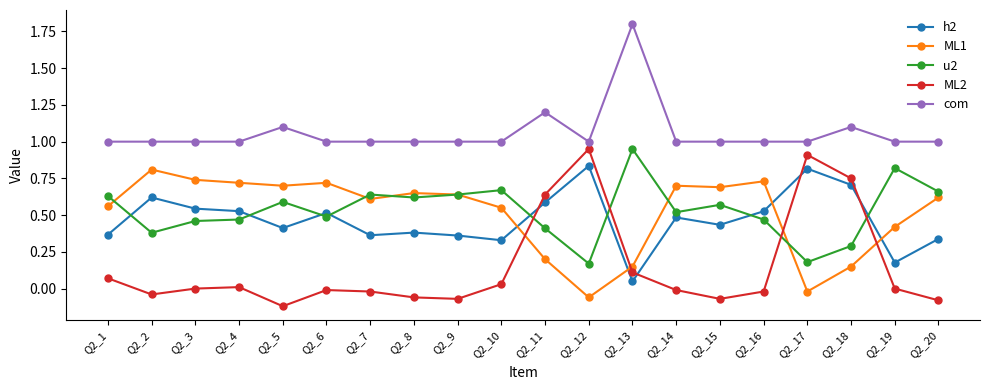

The com series shows 1.1 at Q2_5. True or false?

True